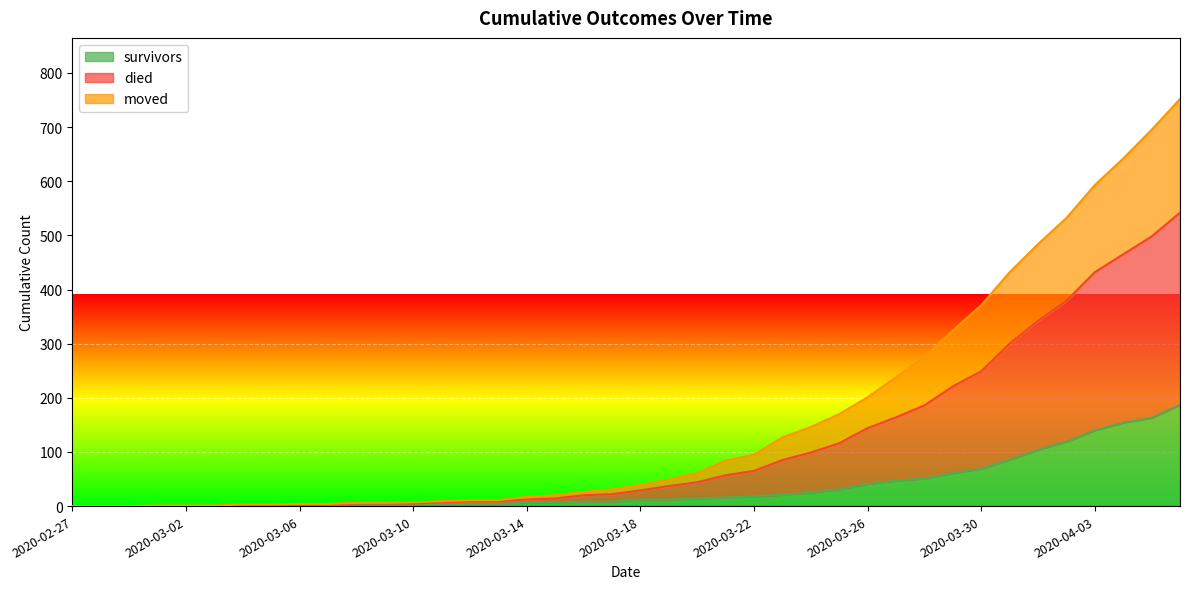

Which series has the largest range (max minus min)?

died